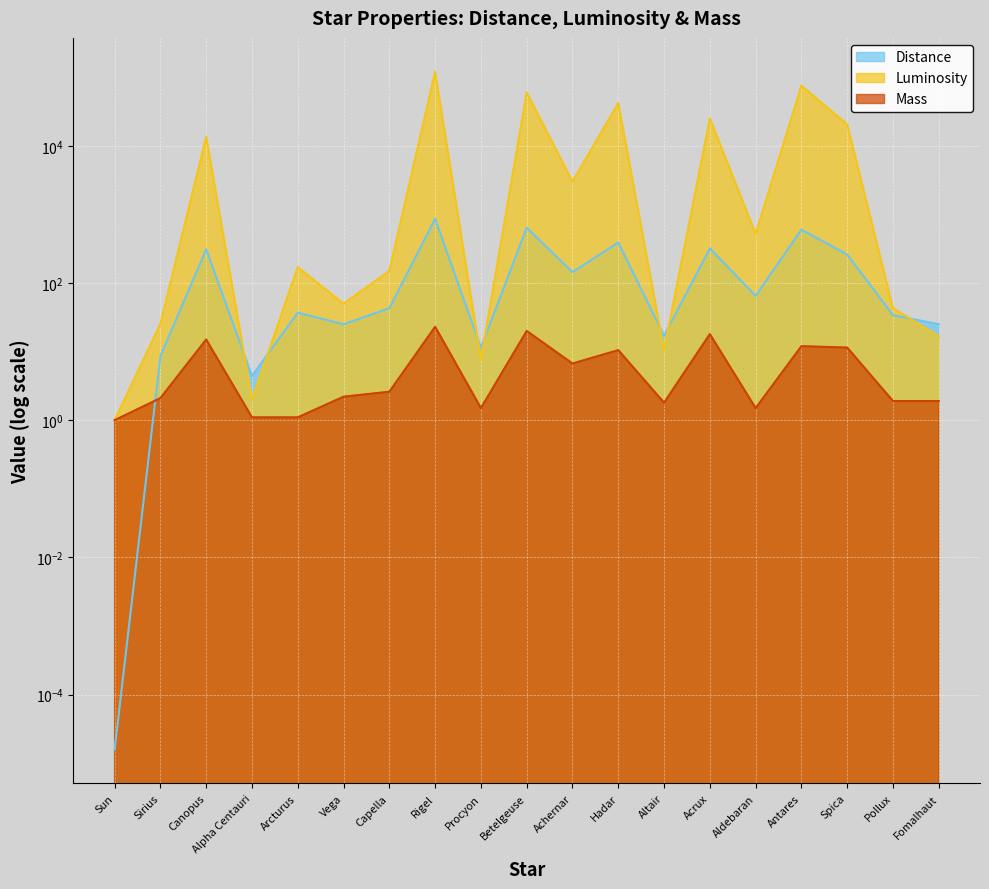

What is the difference between the highest and lowest values at Aldebaran?

518.5